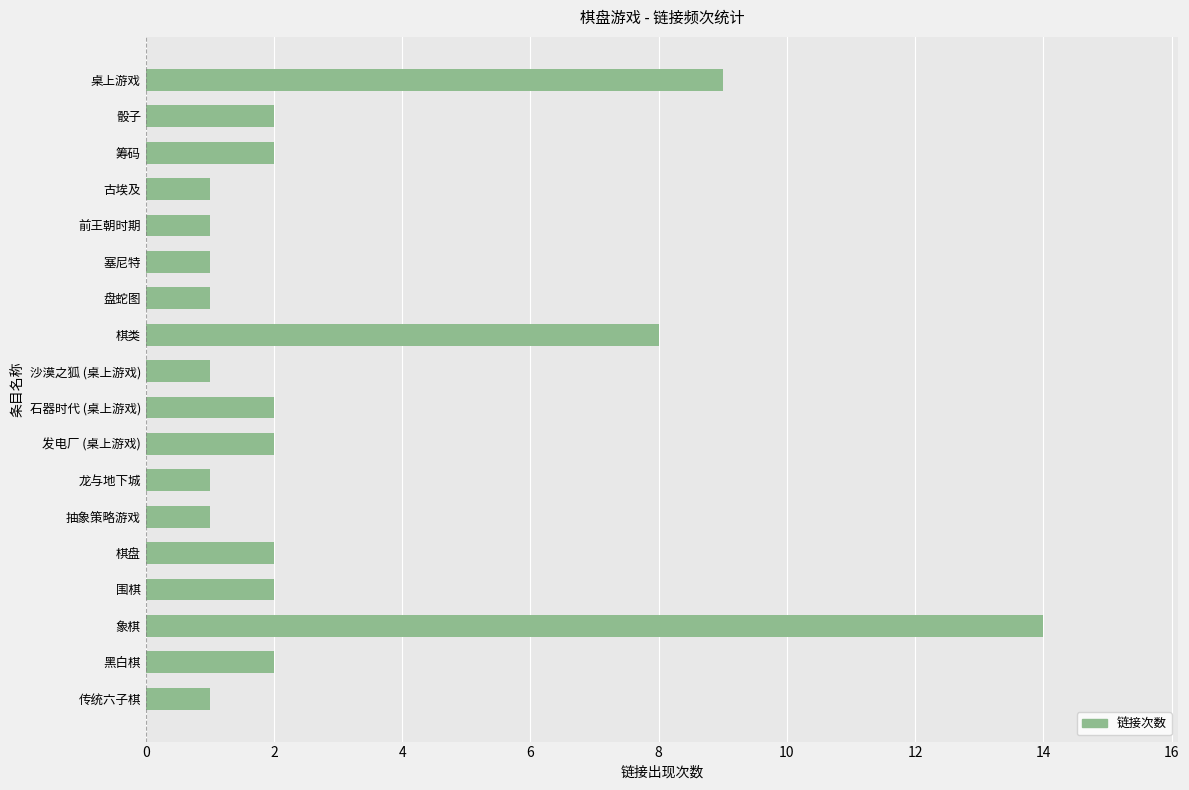

The chart shows a value of 2 at 抽象策略游戏. True or false?

False